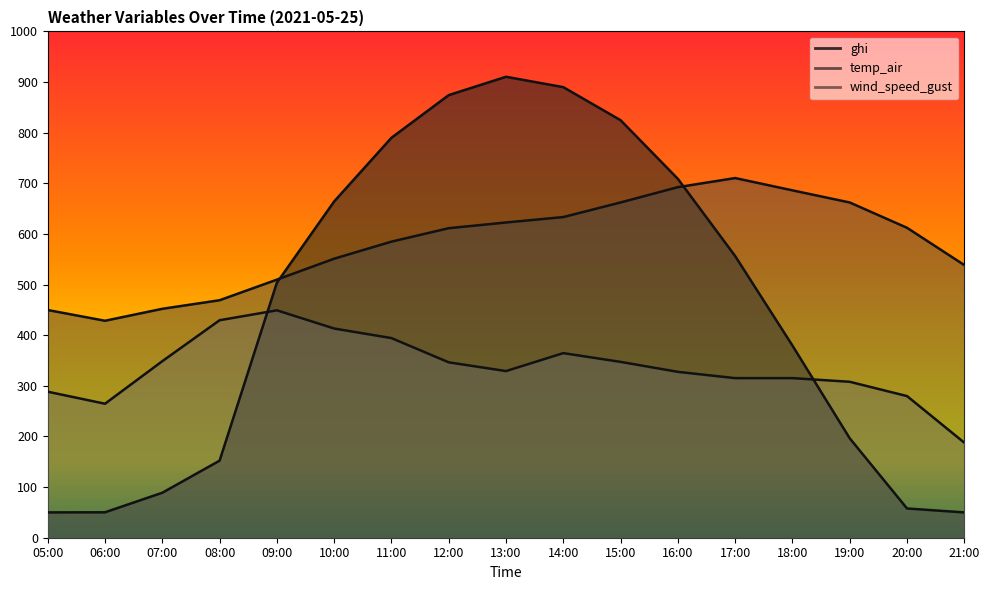

True or false: ghi has more than 1 points higher than both neighbors.

False